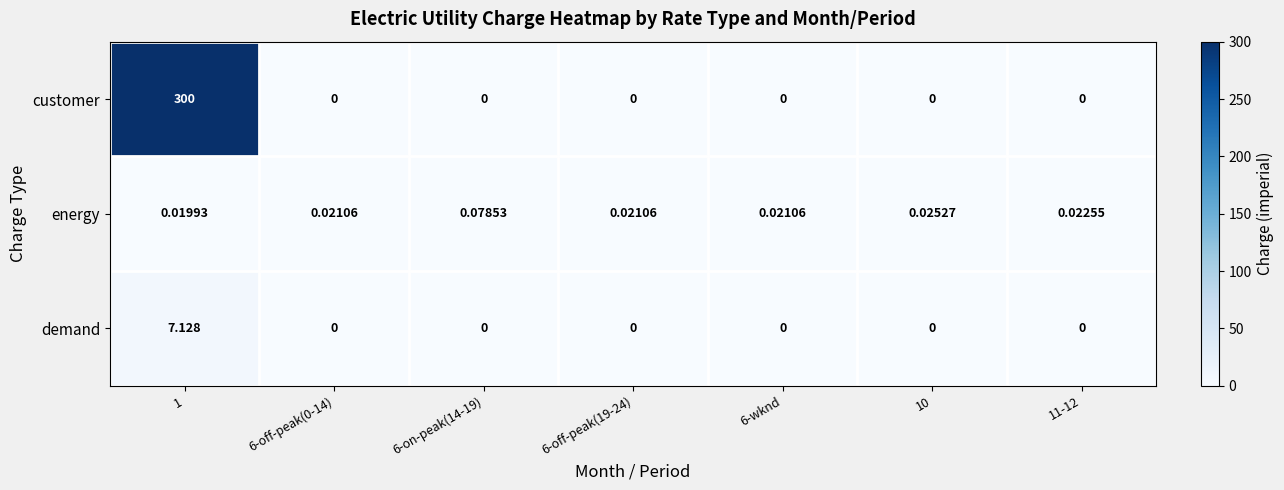

Which series has the largest total across all categories?

customer